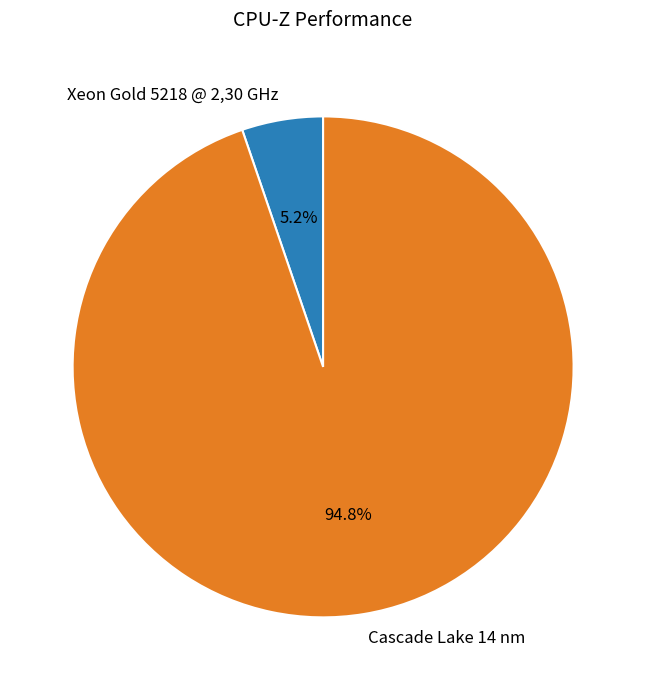

Which slice is the smallest?

Xeon Gold 5218 @ 2,30 GHz